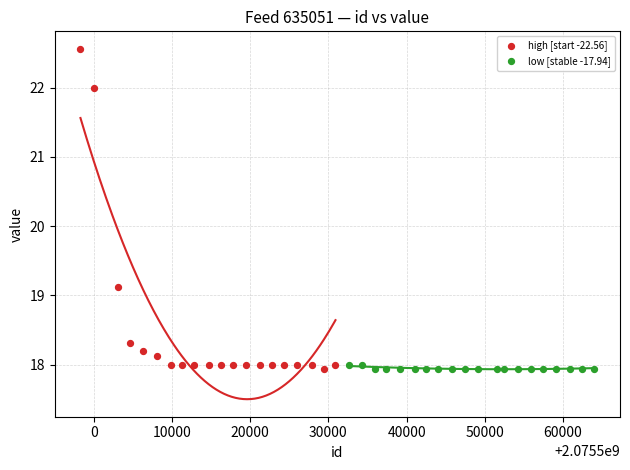

Which series has the widest spread of Y values?

high [start -22.56]